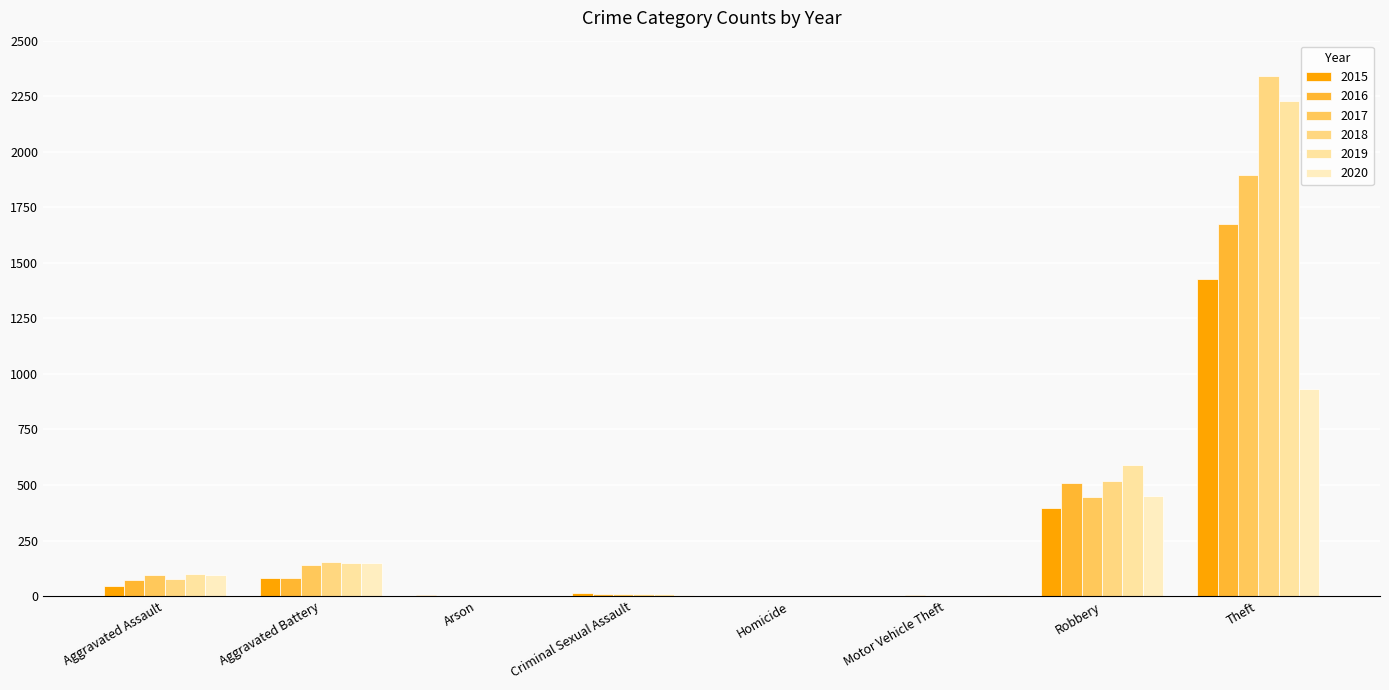

At Aggravated Assault, list the series in order from largest to smallest.

2019, 2017, 2020, 2018, 2016, 2015